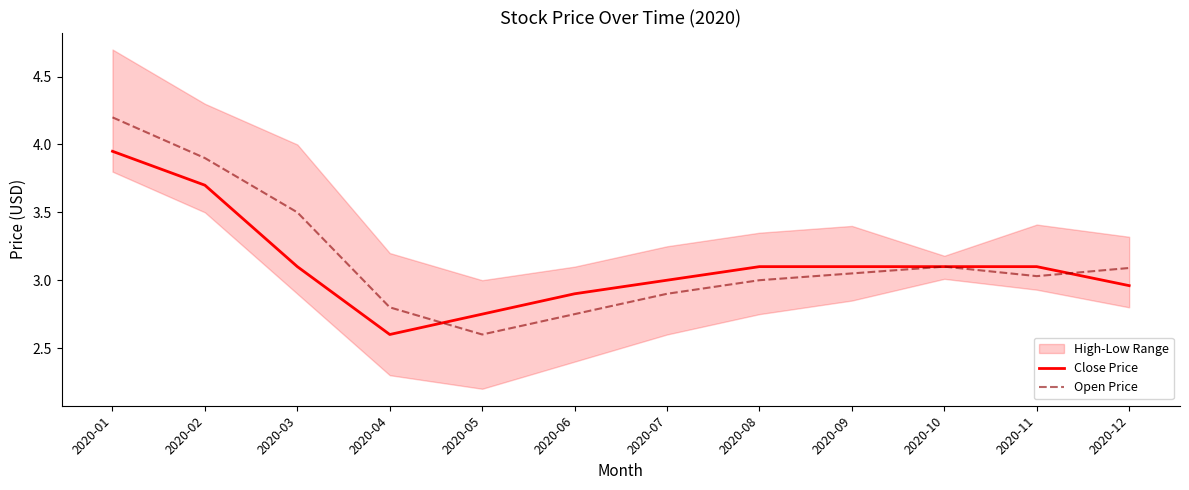

At which label does Open Price reach its minimum?

2020-05